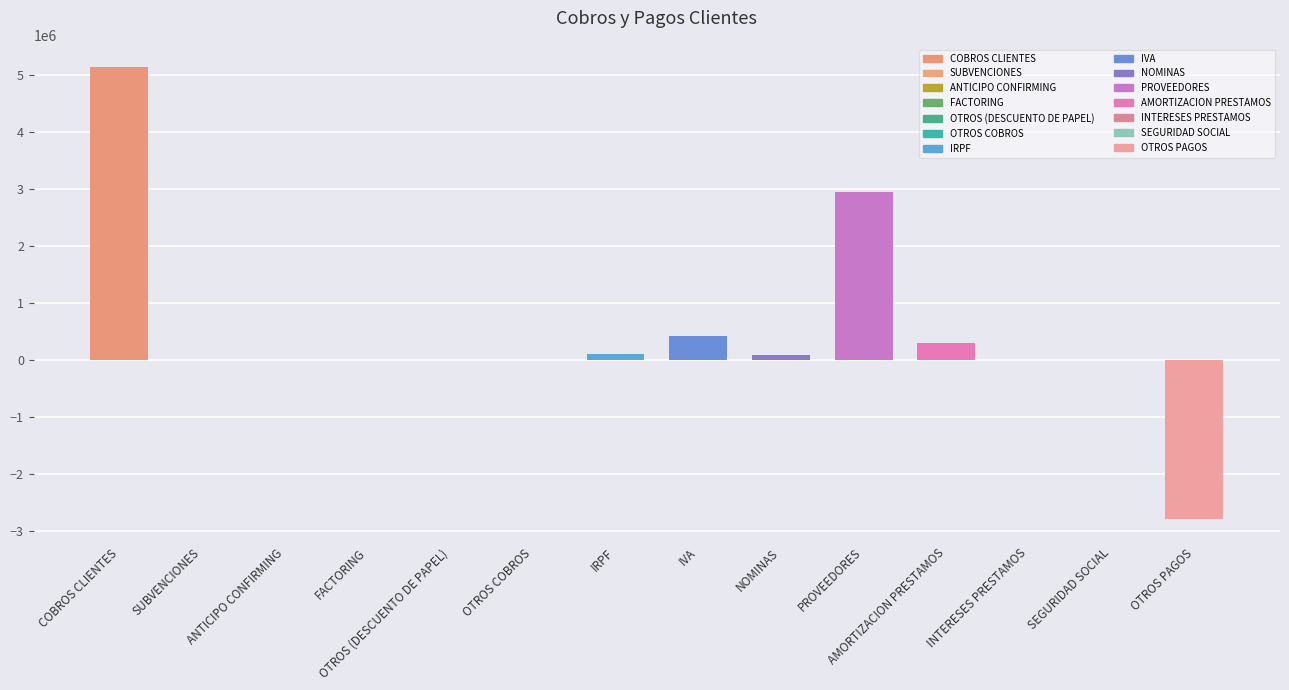

Approximately how many times larger is the value at IVA compared to OTROS COBROS?

751.6